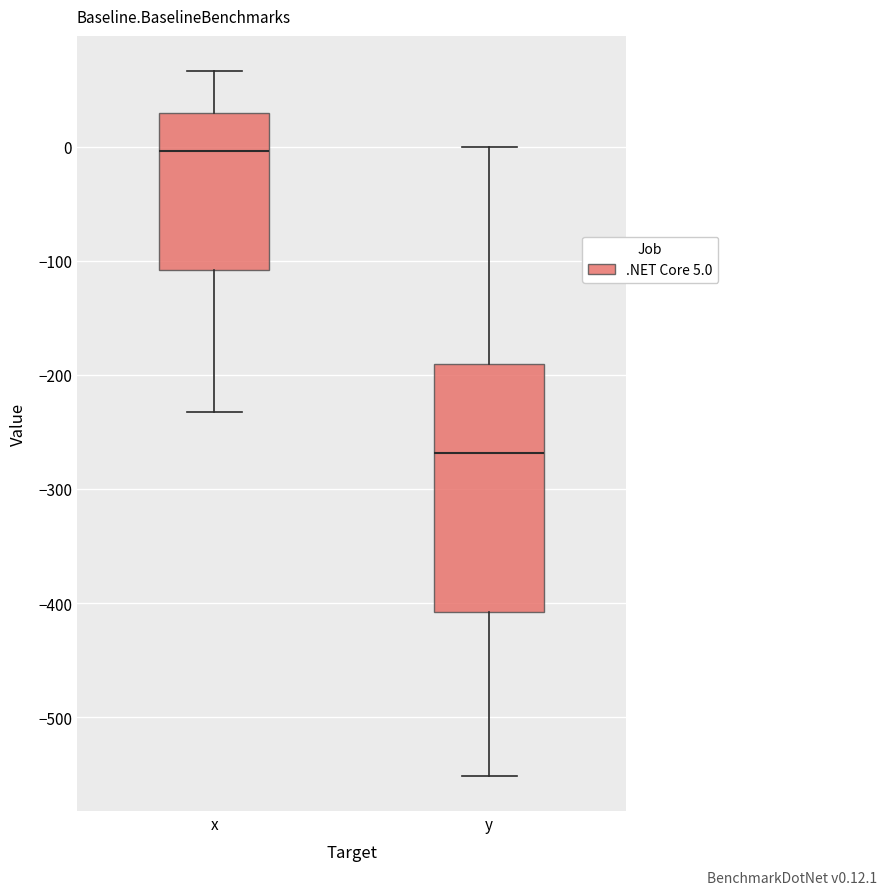

Which box's median line is the lowest?

y